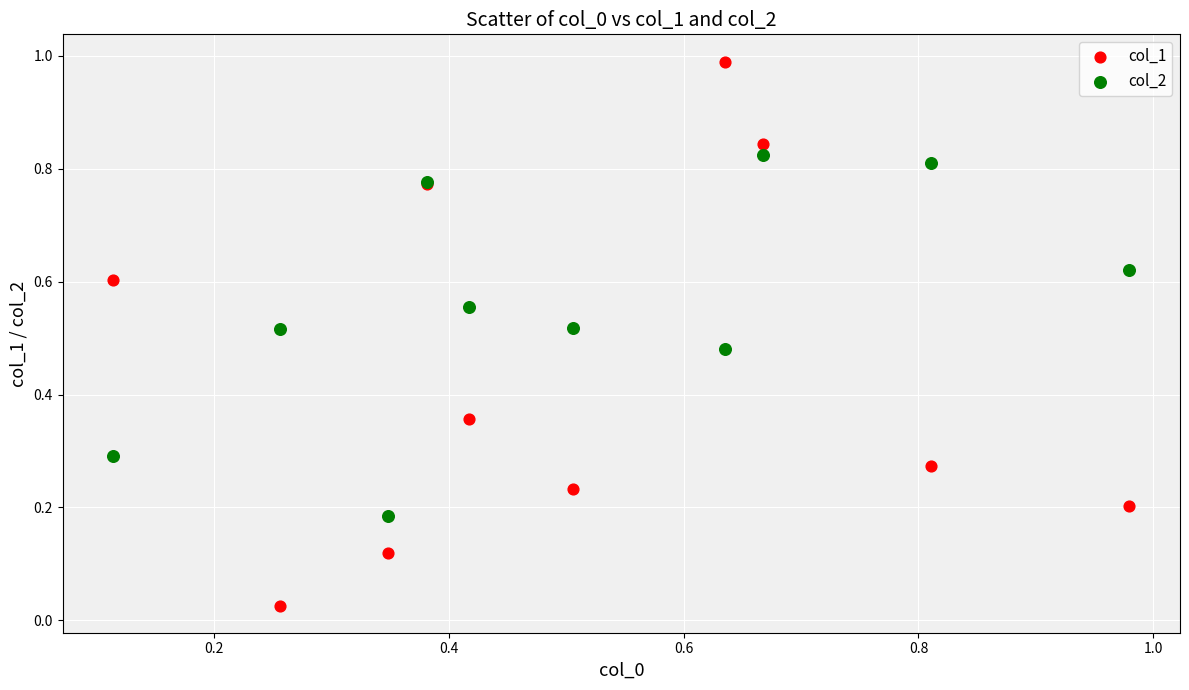

Which series contains the lowest Y value?

col_1